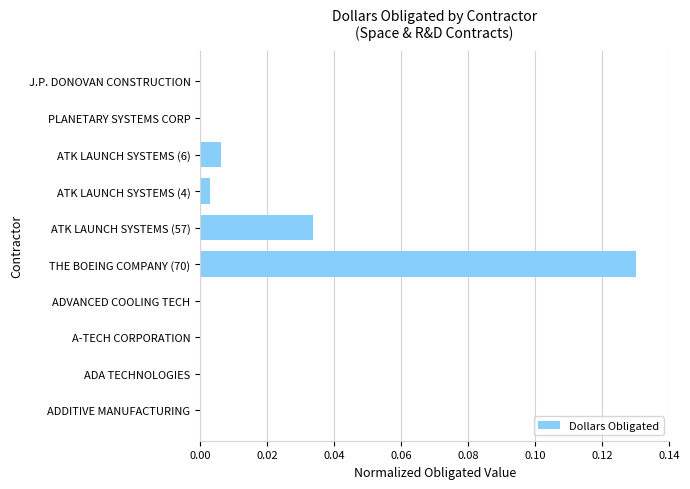

Are the bars horizontal?

Yes